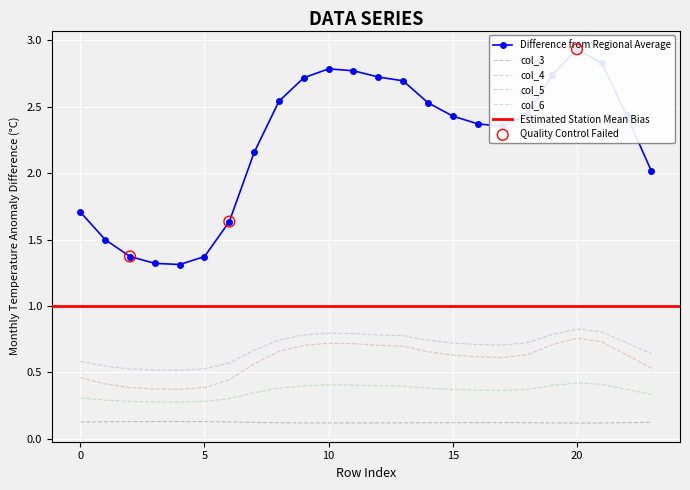

At which category is the sum across all series the highest?

20